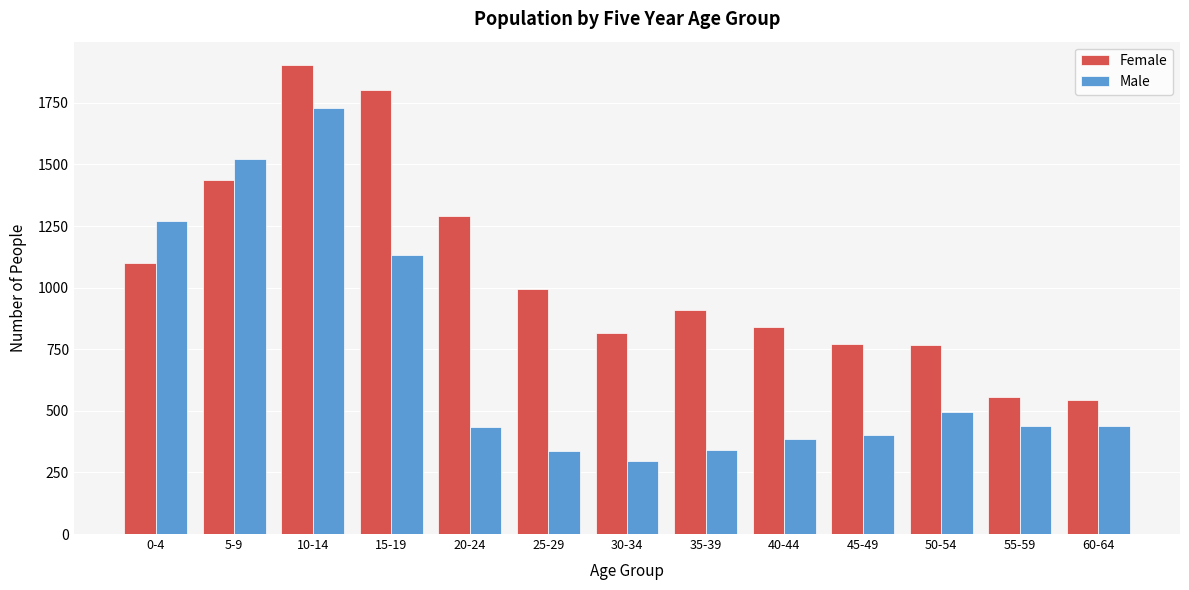

What is the sum of all Female values?

13737